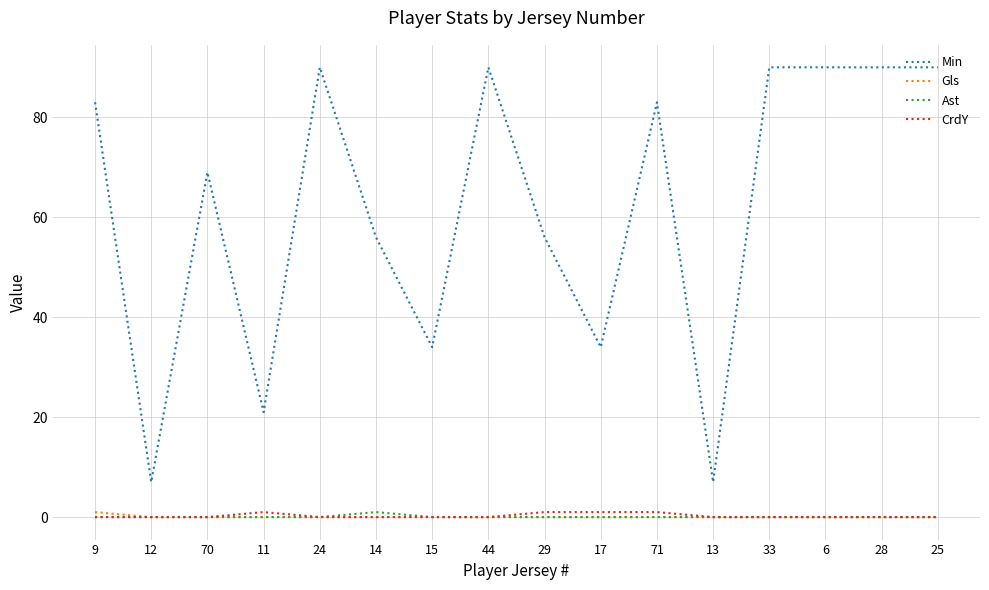

What position from the left is 24?

5